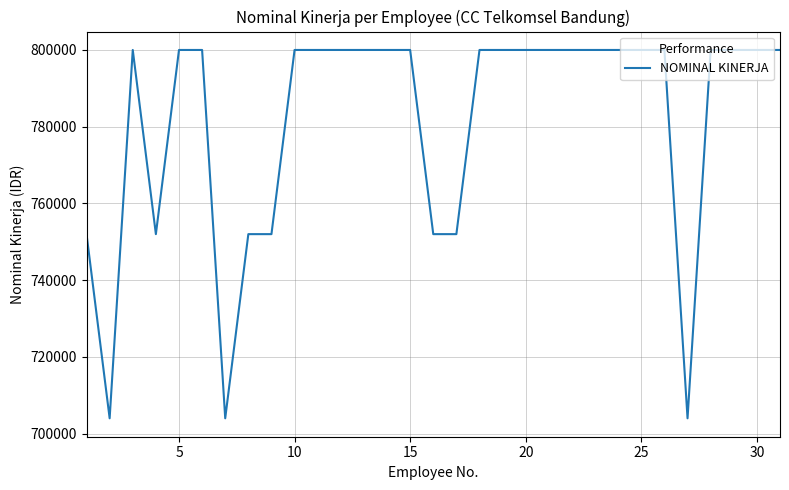

What is the maximum value shown in the chart?

800000